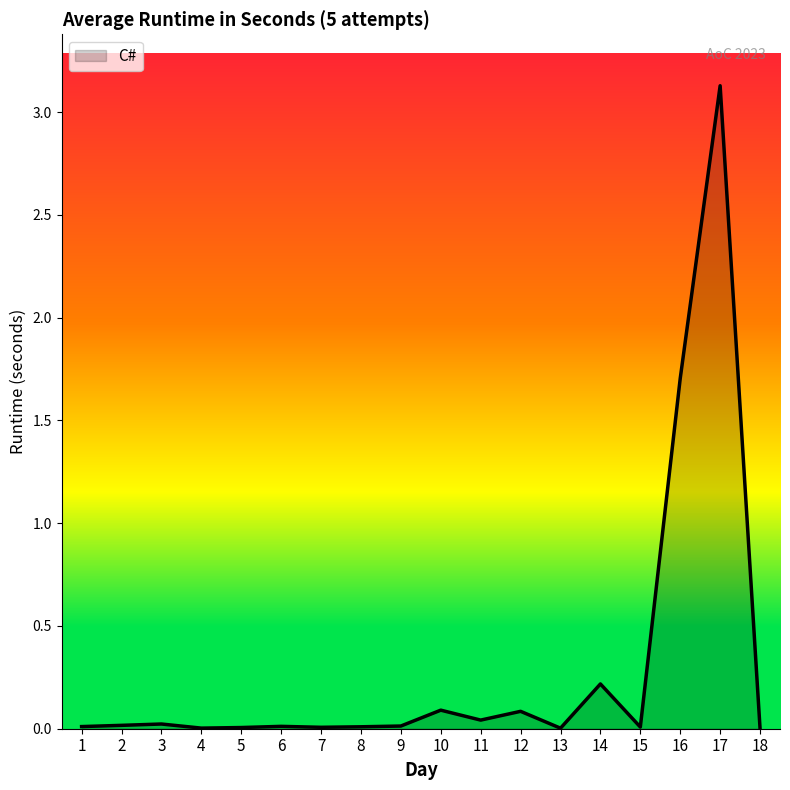

Which label corresponds to the largest value in the chart?

17